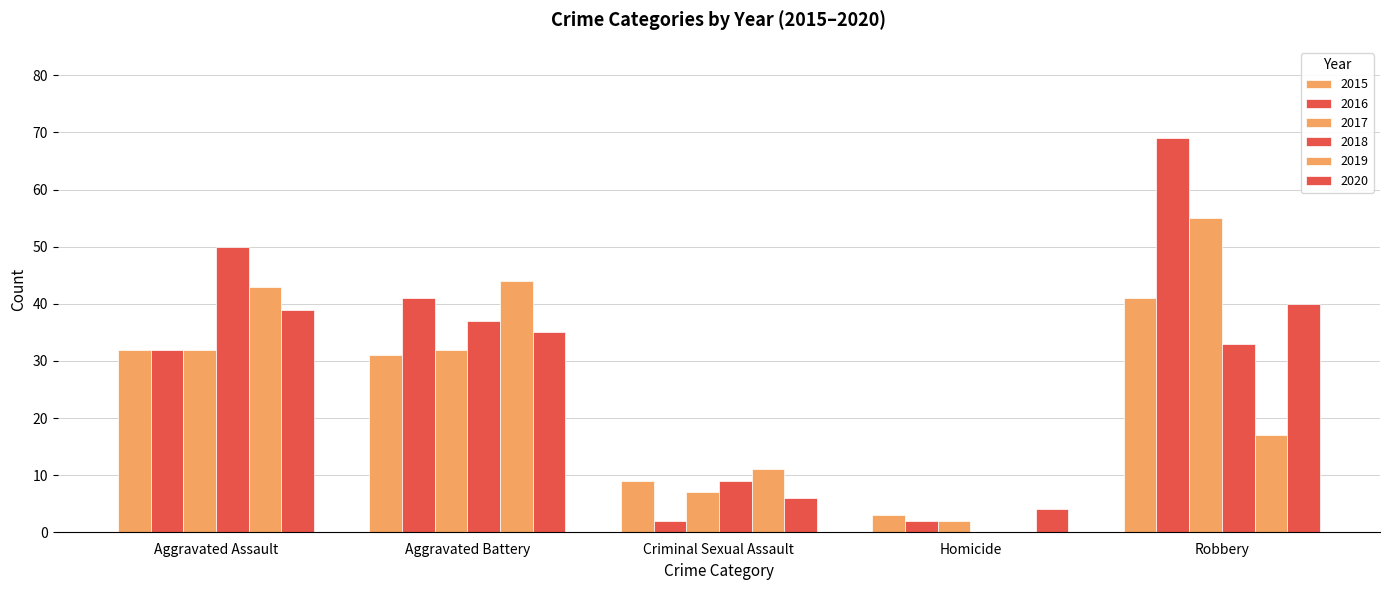

Are the bars horizontal?

No